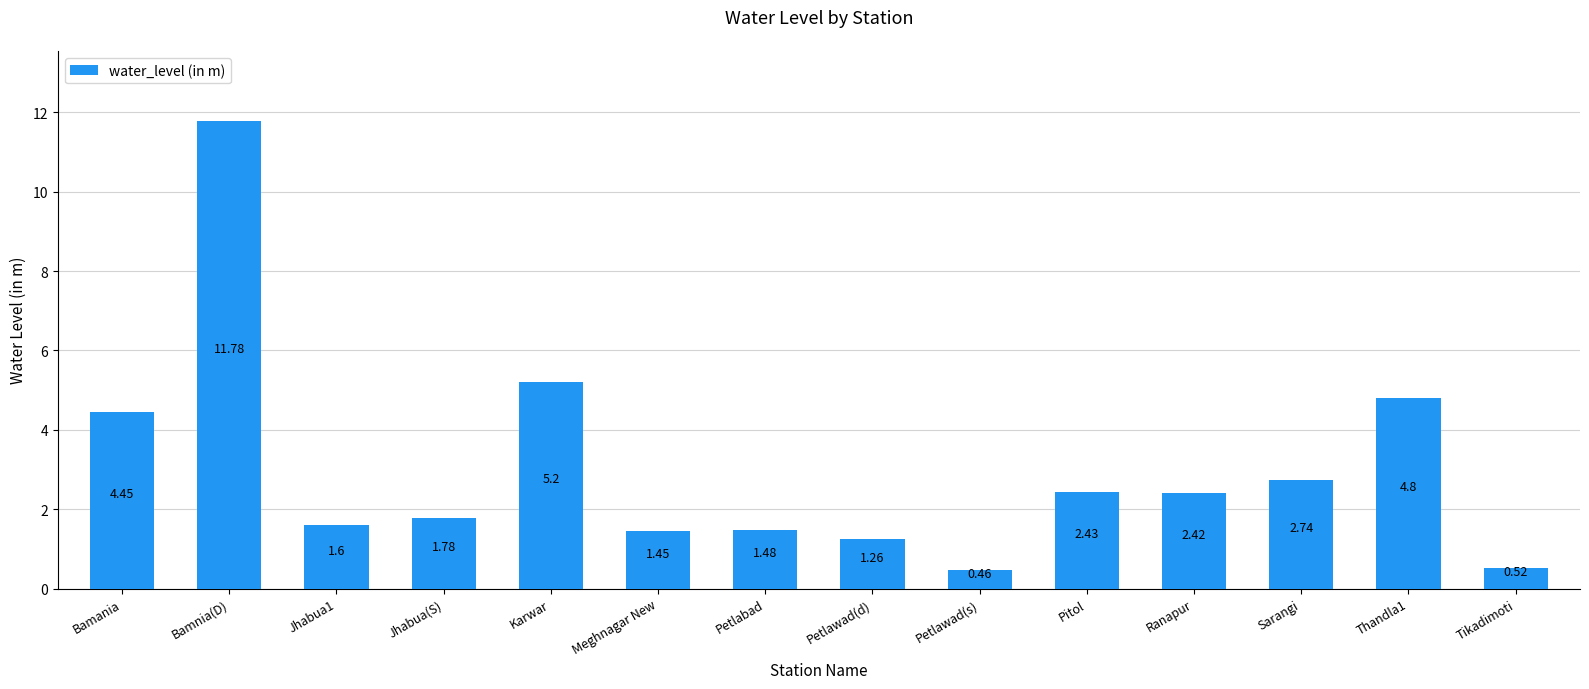

What position from the right is Jhabua(S)?

11